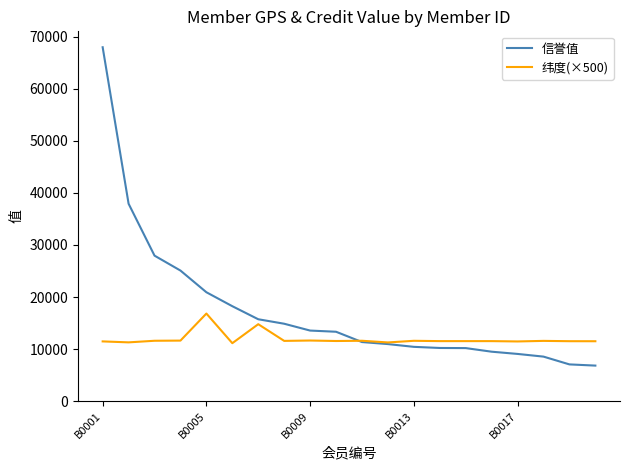

What is the greatest value displayed?

67997.4